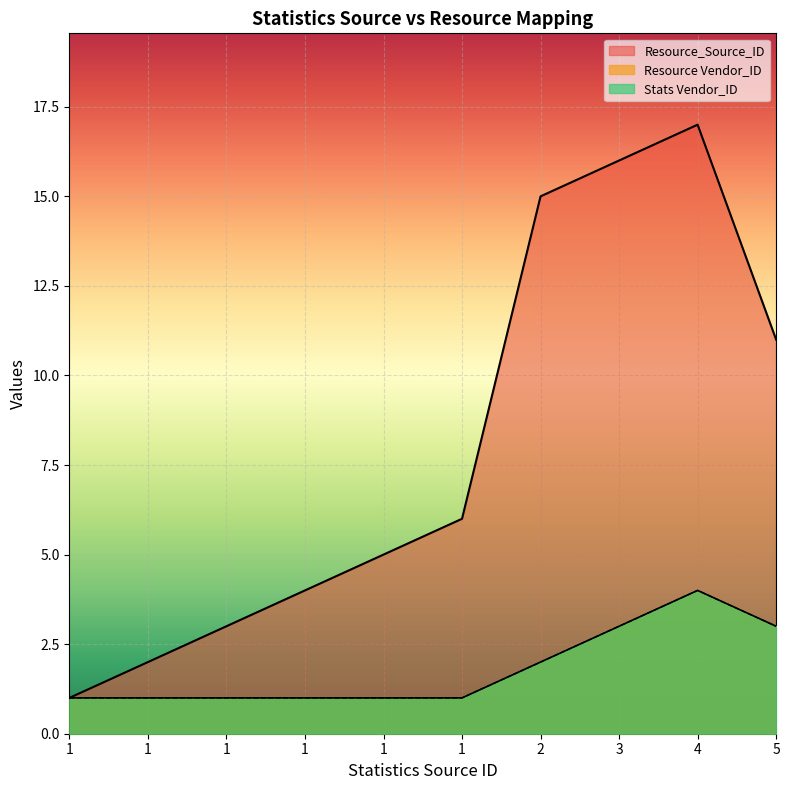

The Resource Vendor_ID series shows 1 at 1. True or false?

True